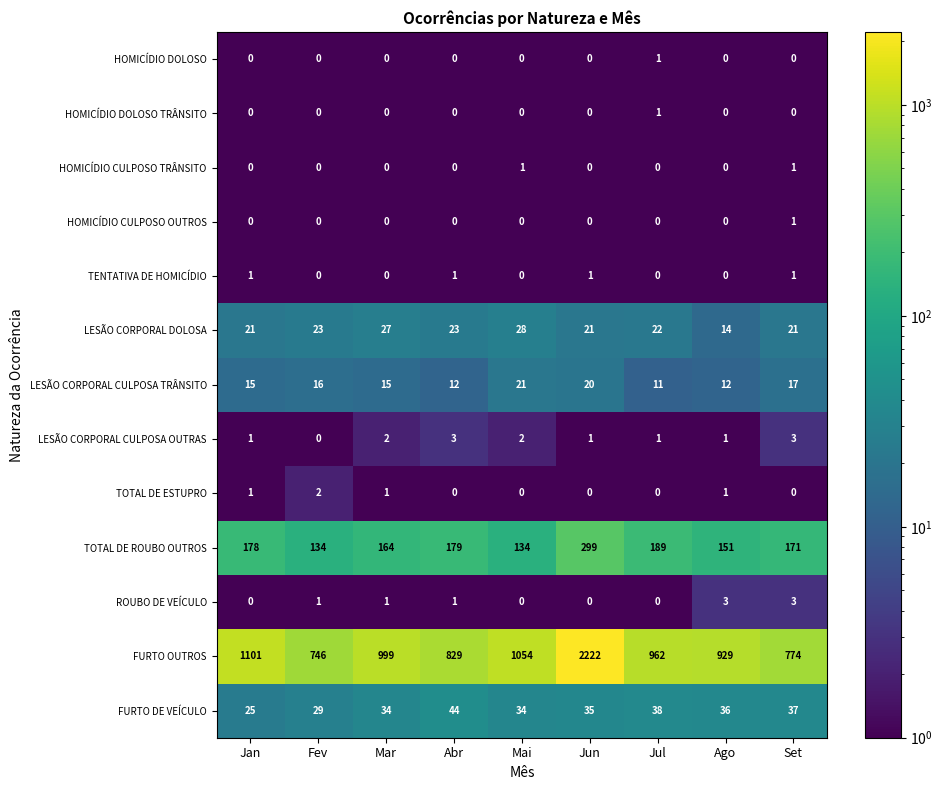

What is the difference between the maximum and minimum values in the FURTO OUTROS series?

1476